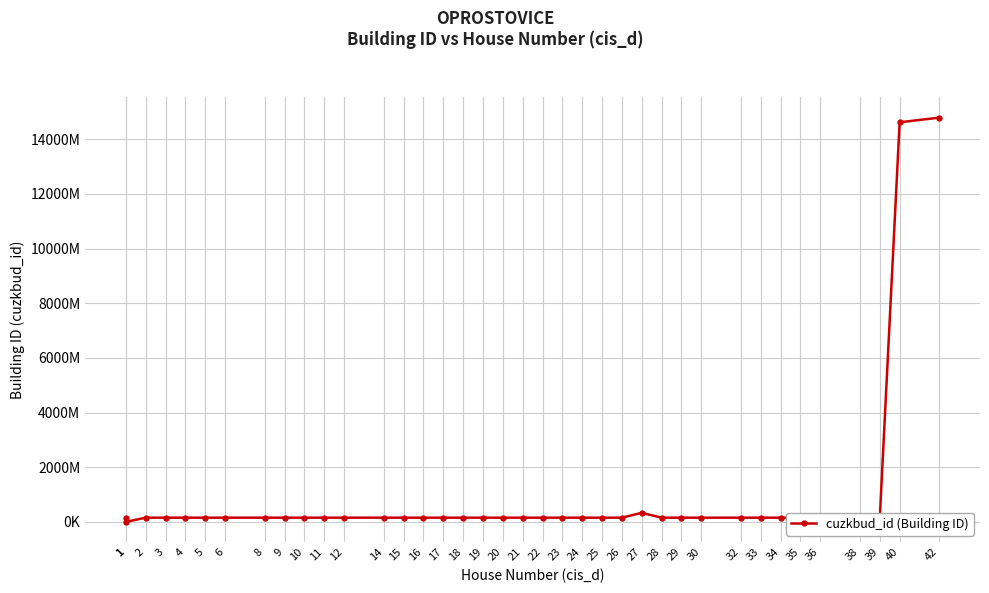

How many values are above zero?

37